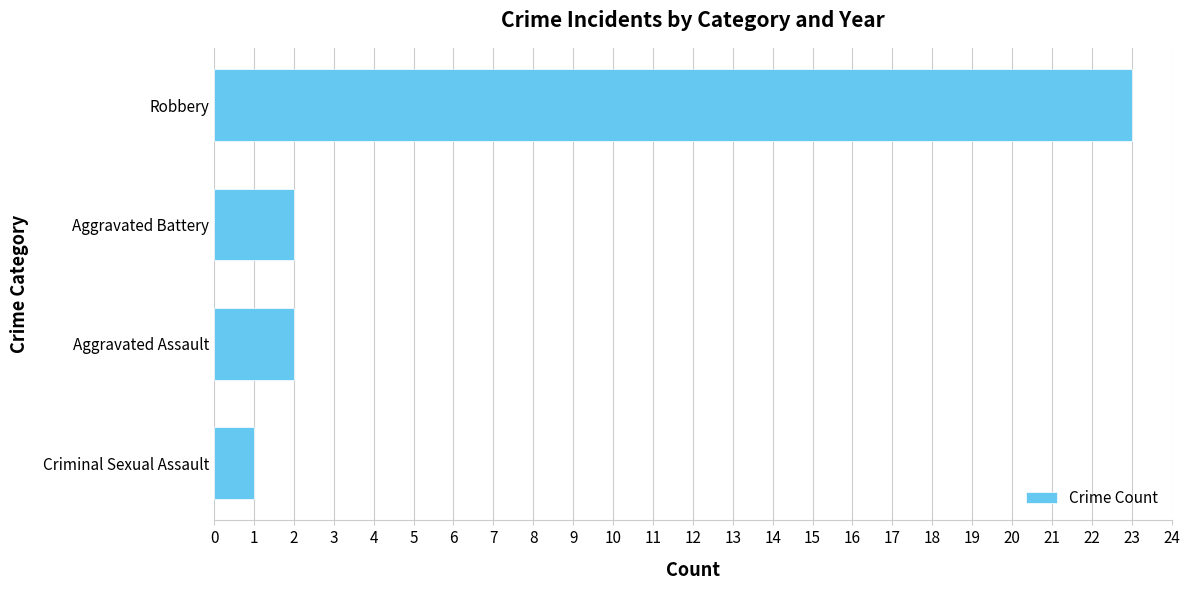

True or false: the data shows 2 at Aggravated Assault.

True